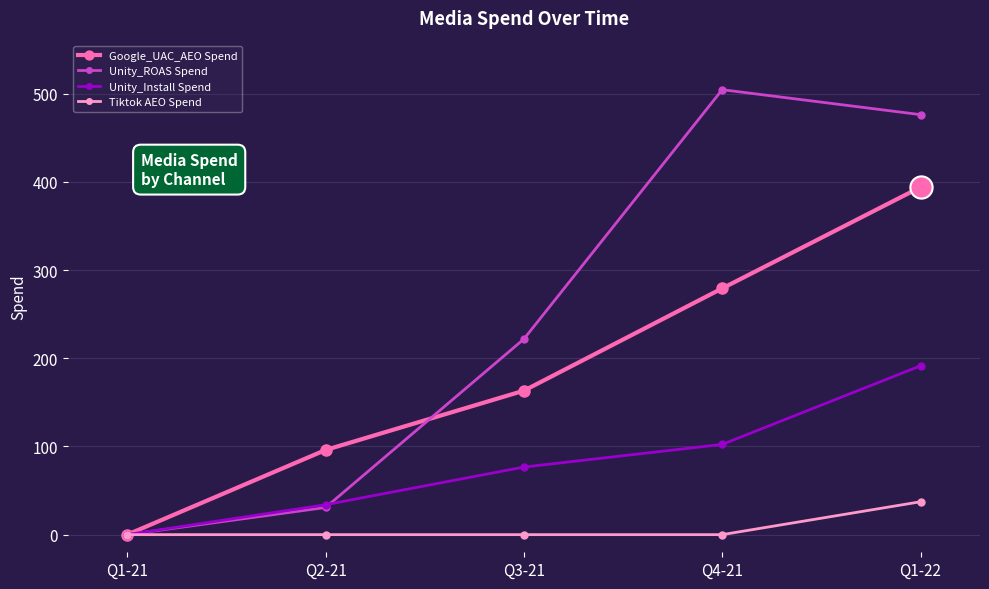

Is it true that Unity_Install Spend equals 76.6 at Q3-21?

True